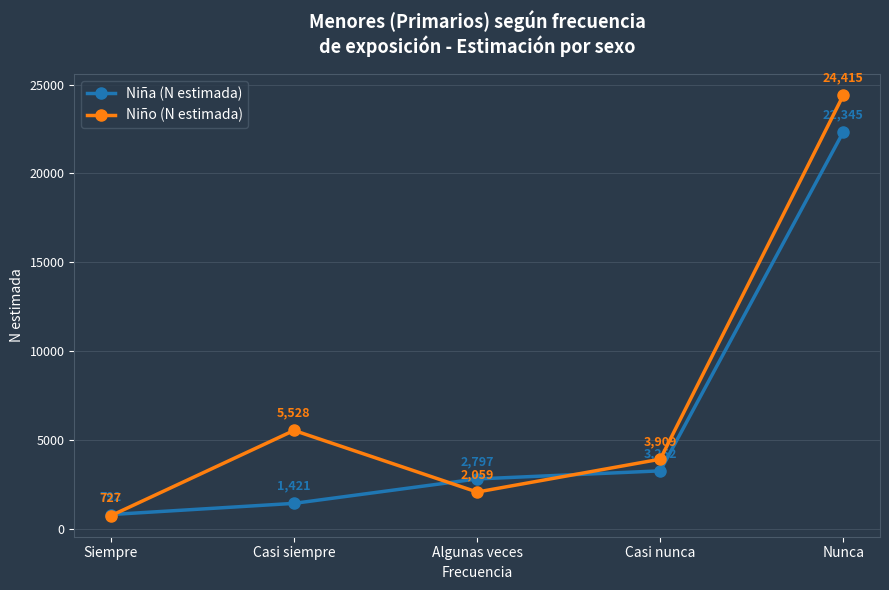

Which series has the largest total across all categories?

Niño (N estimada)